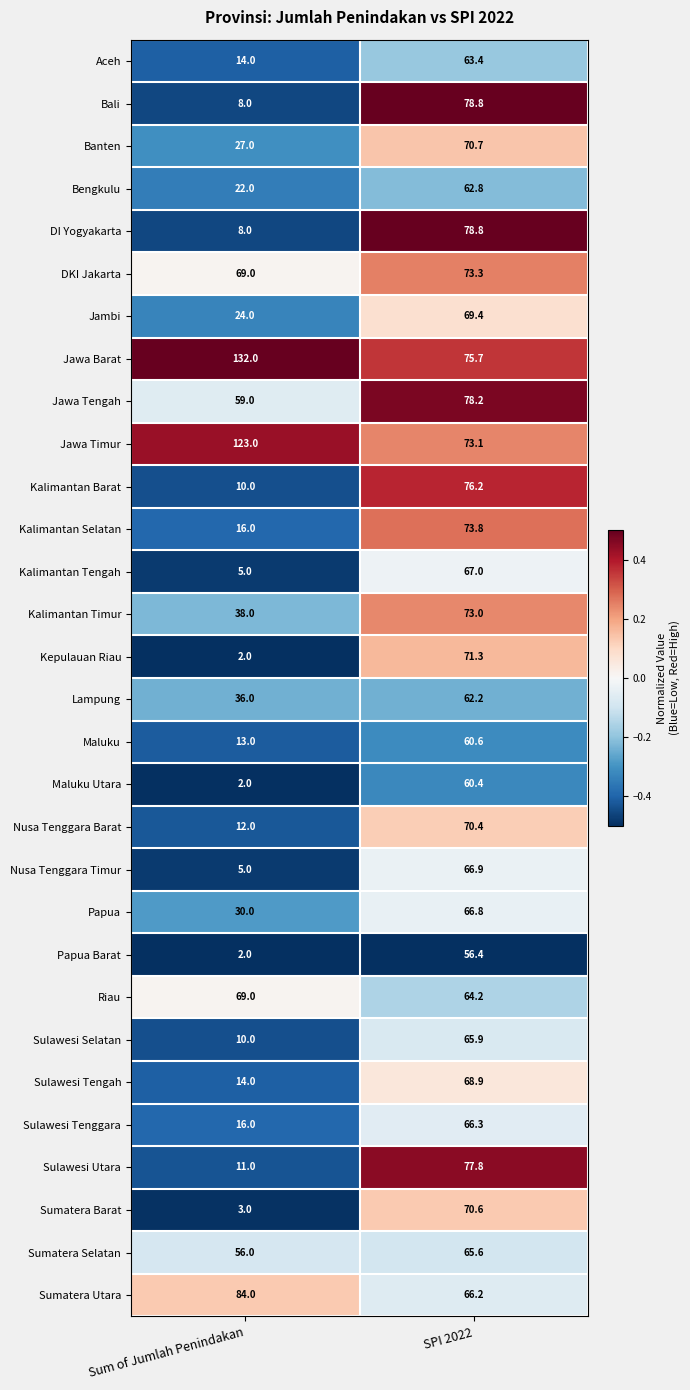

True or false: Banten has a value of 27.0 at Sum of Jumlah Penindakan.

True